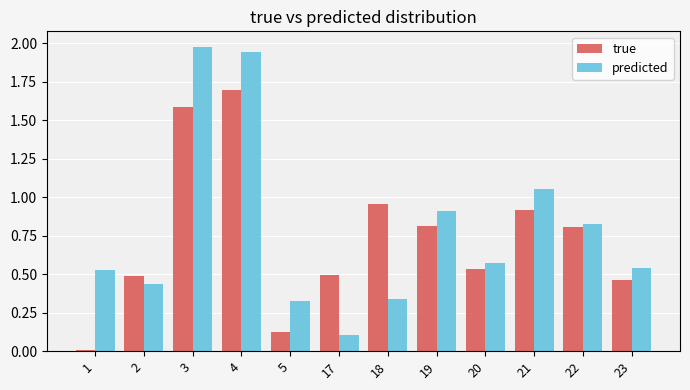

What is the highest value of the true series?

1.7